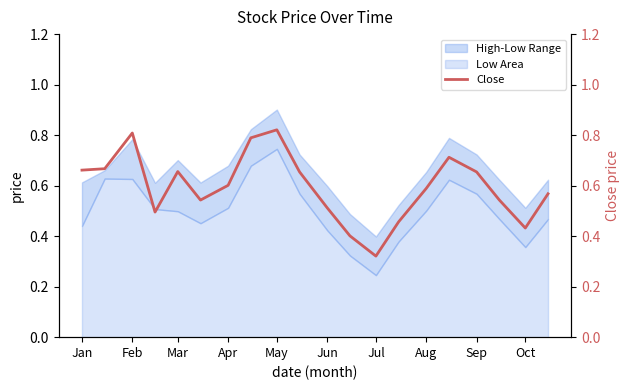

Which category has the highest value in the Low Area series?

May